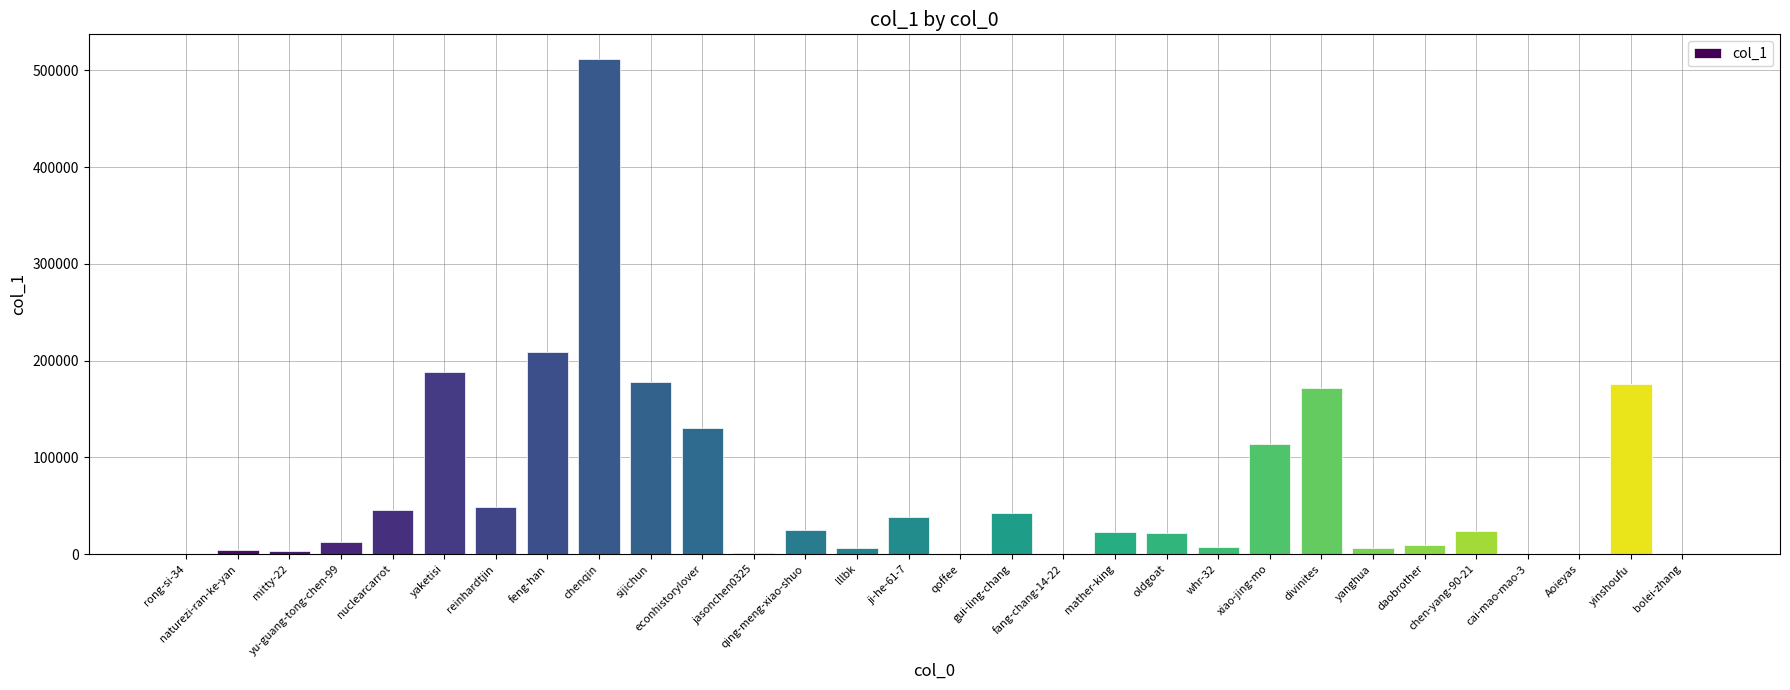

What is the maximum value shown in the chart?

511615